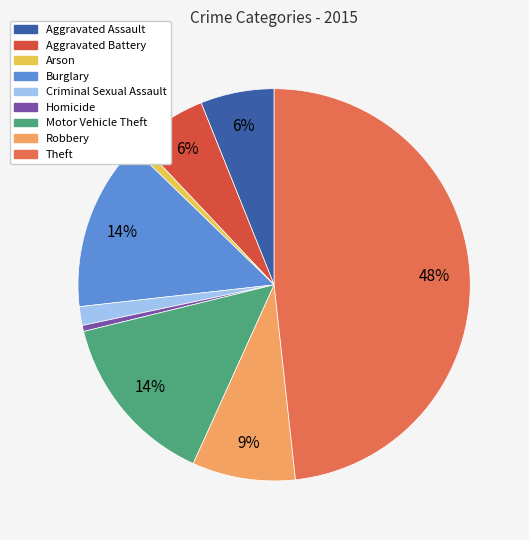

True or false: Motor Vehicle Theft accounts for 3% of the total.

False